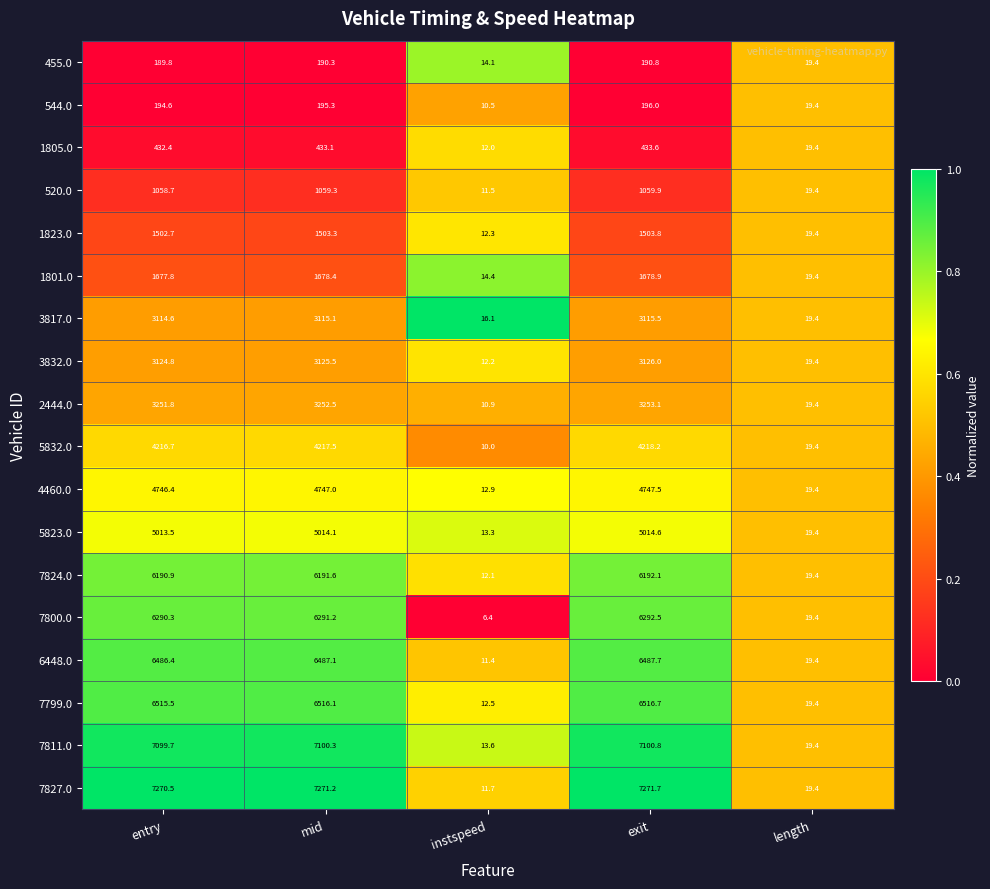

Which label corresponds to the largest value in the chart?

exit